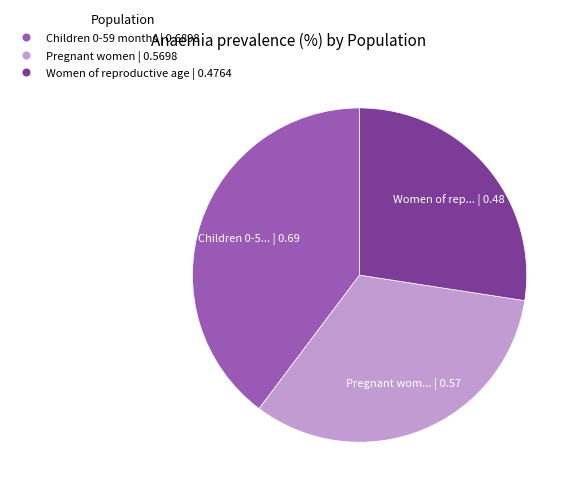

Is there any slice that represents more than half of the pie?

No